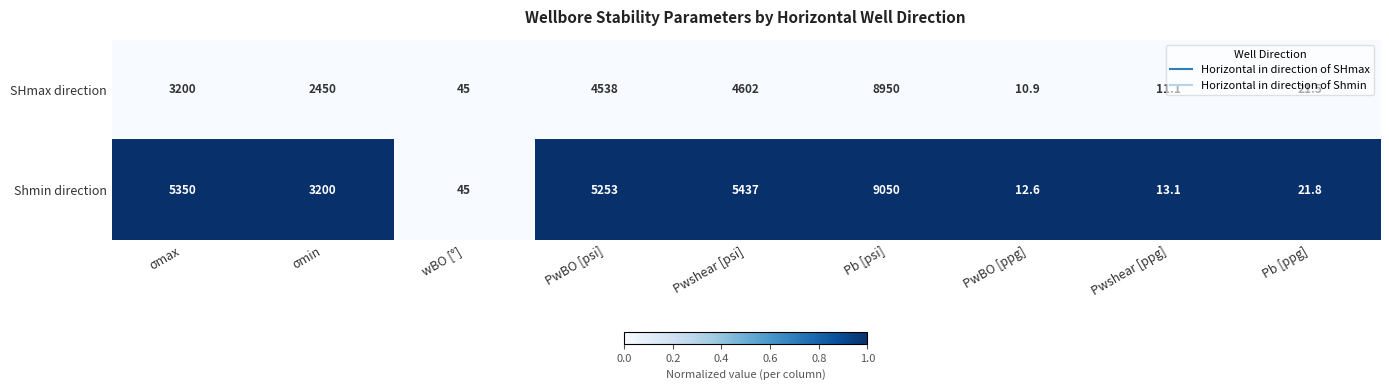

Is it true that Shmin direction equals 21.8 at Pb [ppg]?

True